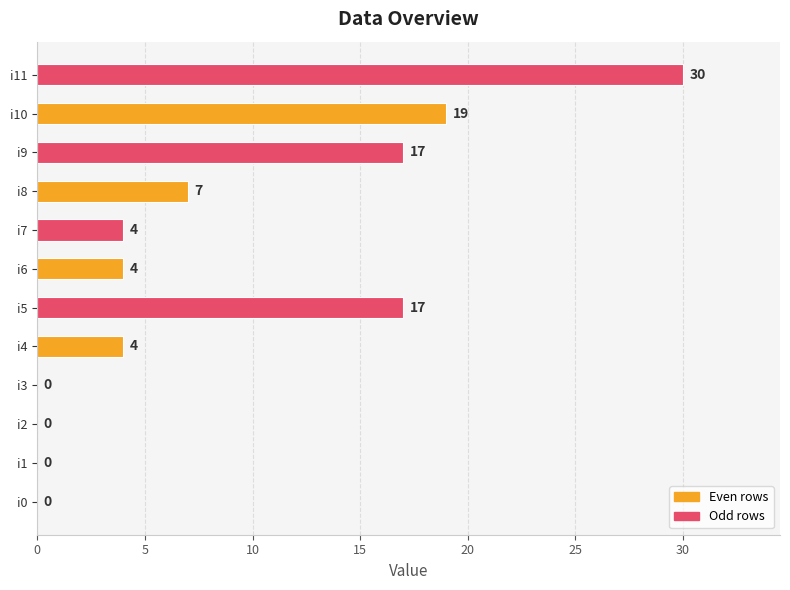

True or false: the data shows 4 at i6.

True